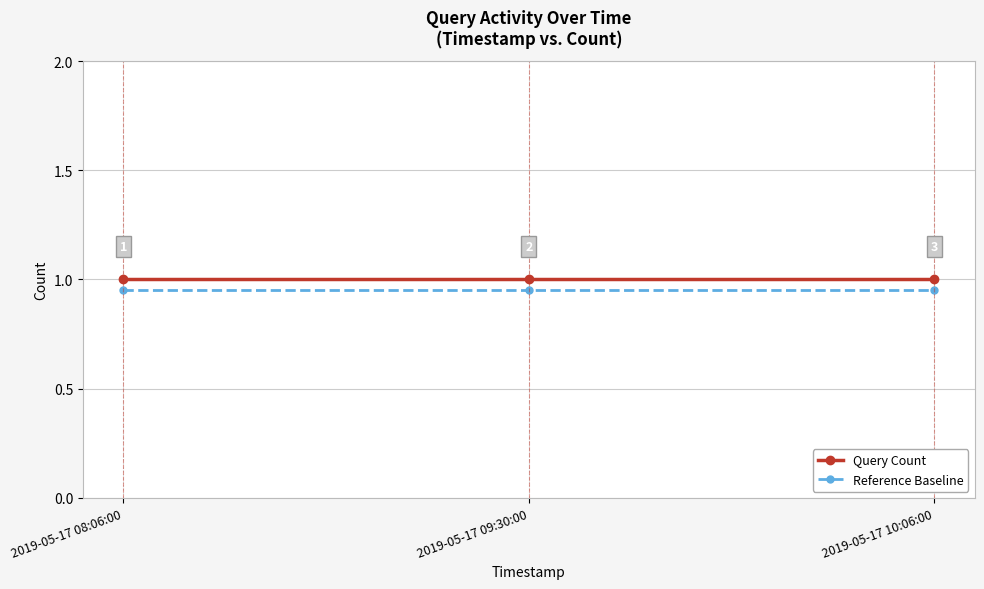

What position from the left is 2019-05-17 09:30:00?

2